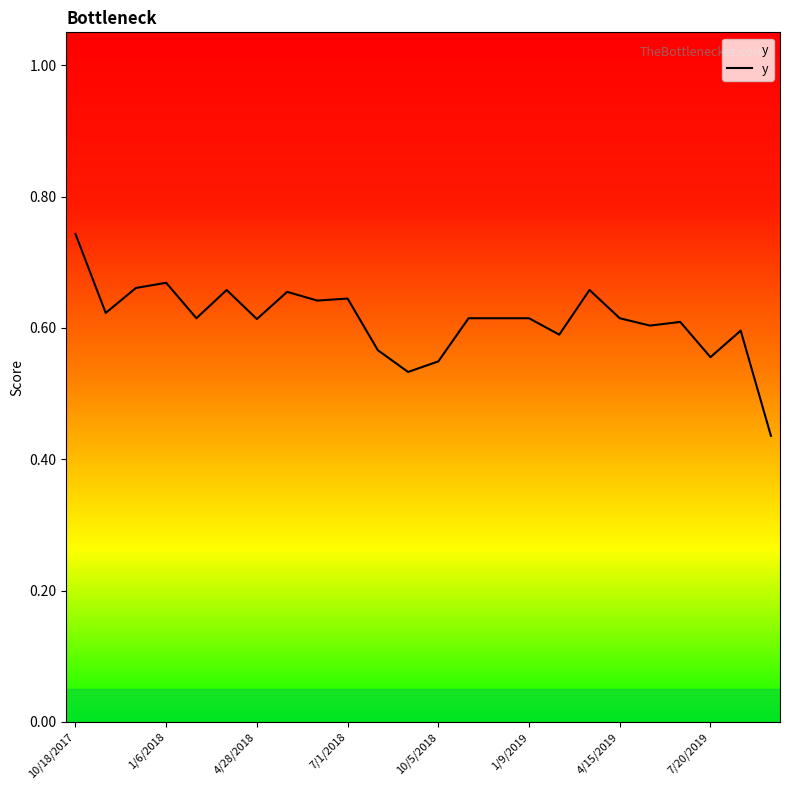

What is the difference between the maximum and minimum values?

0.3